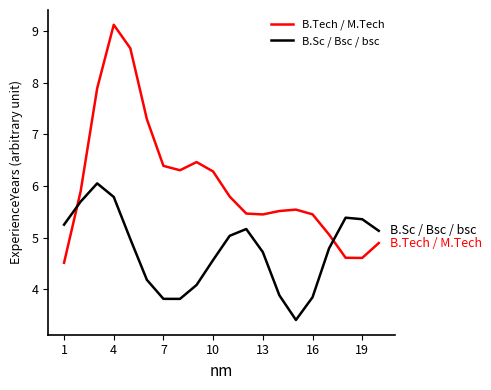

What is the minimum value shown in the chart?

3.4